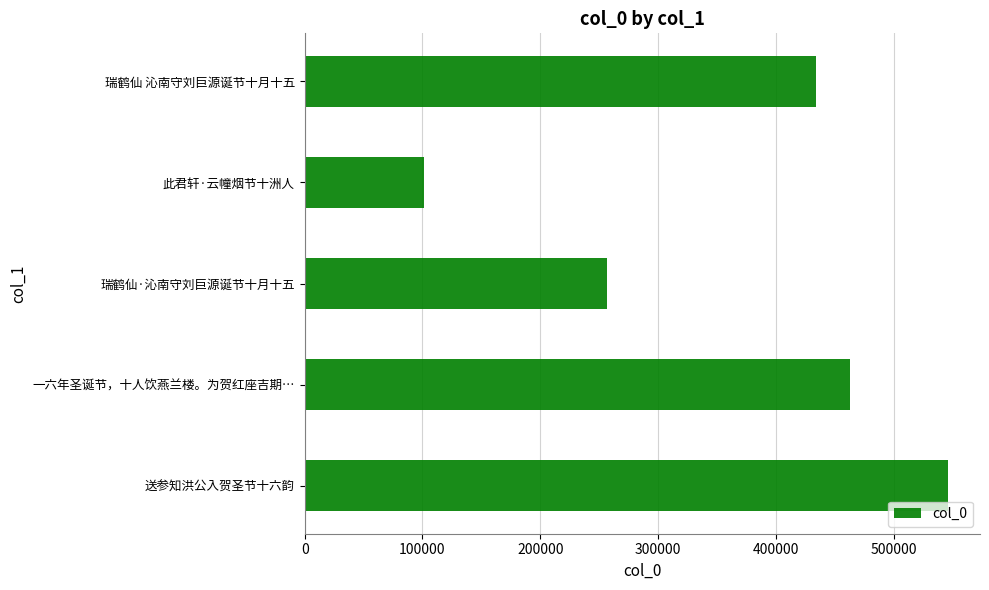

Between 瑞鹤仙 沁南守刘巨源诞节十月十五 and 瑞鹤仙·沁南守刘巨源诞节十月十五, which is larger?

瑞鹤仙 沁南守刘巨源诞节十月十五